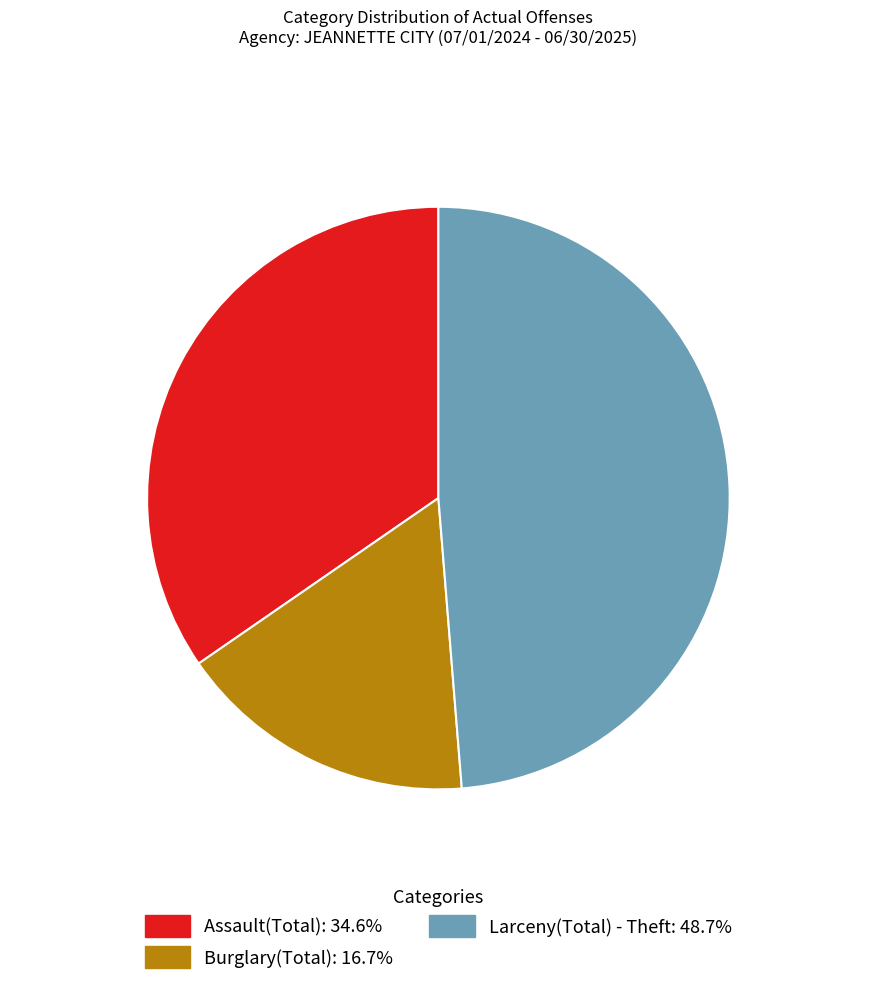

Does Larceny(Total) - Theft account for over 50% of the chart?

No